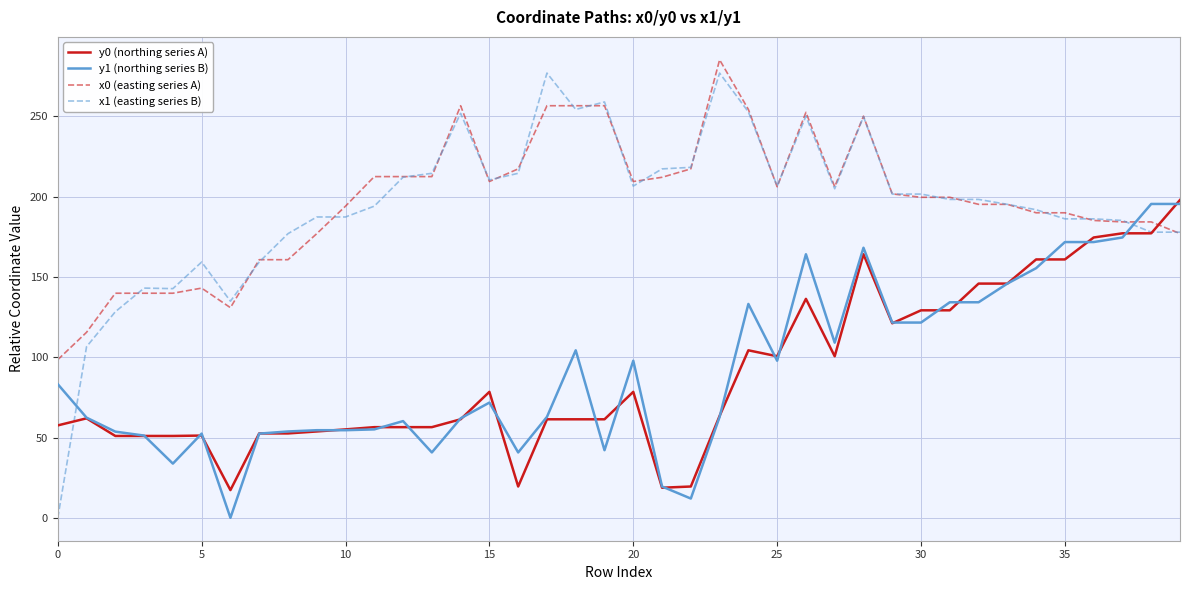

What is the minimum value for y0 (northing series A)?

17.3